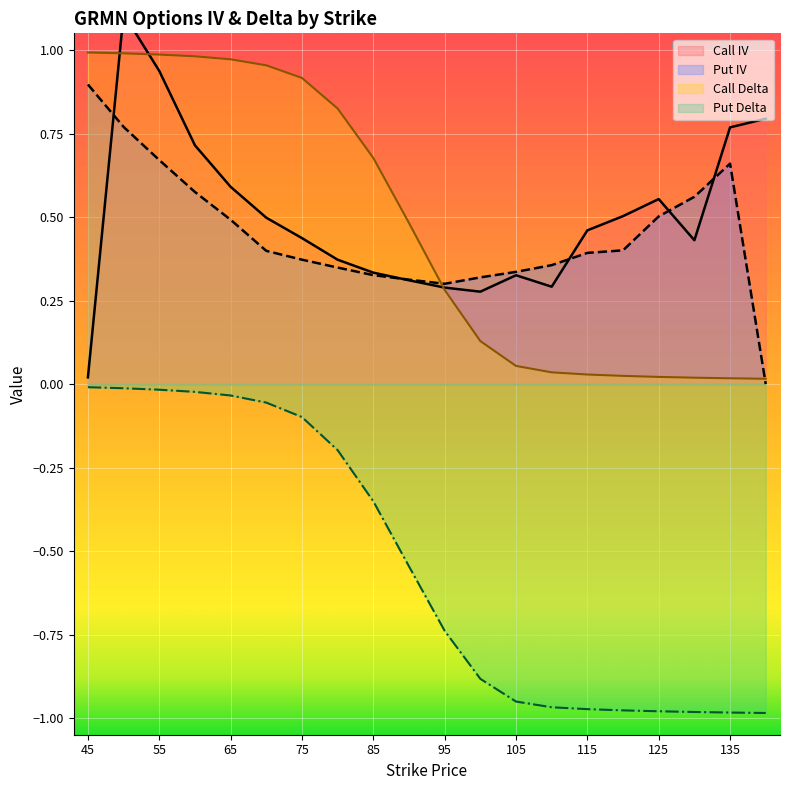

Which category has the lowest value in the Put Delta series?

140